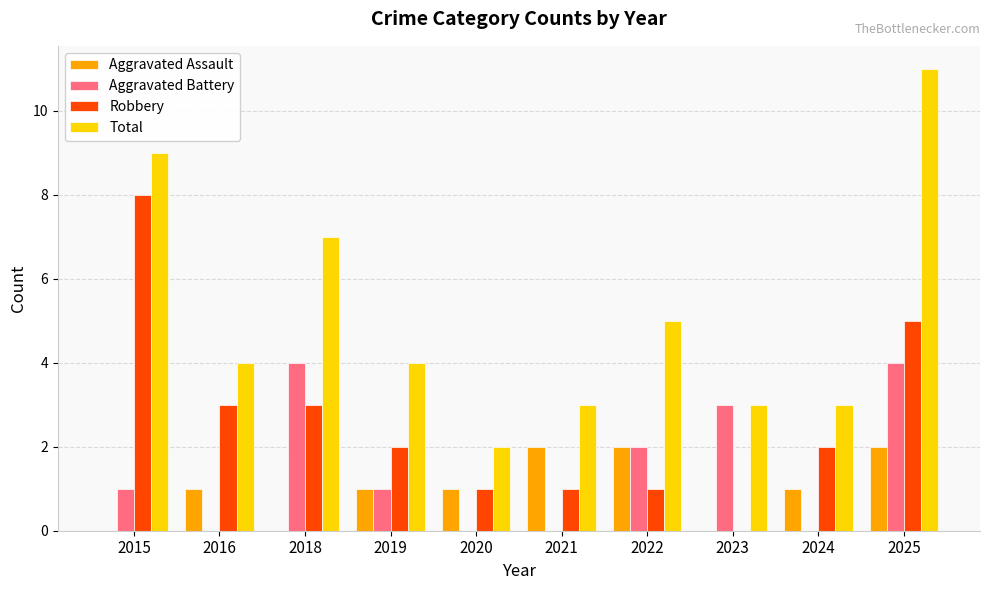

Which series has the largest total across all categories?

Total